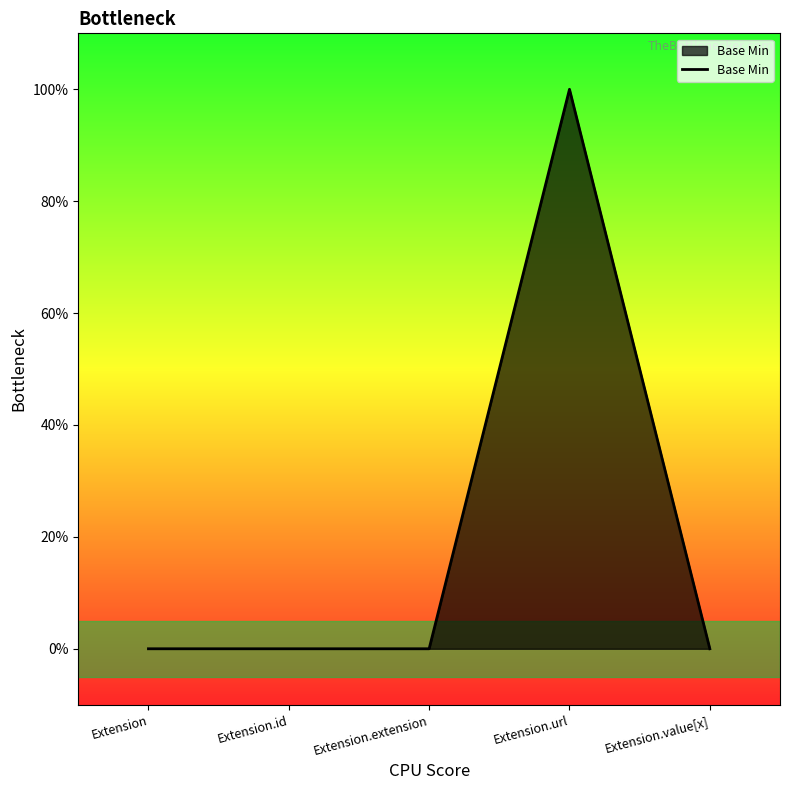

How many points are higher than both their immediate neighbors (excluding endpoints)?

1